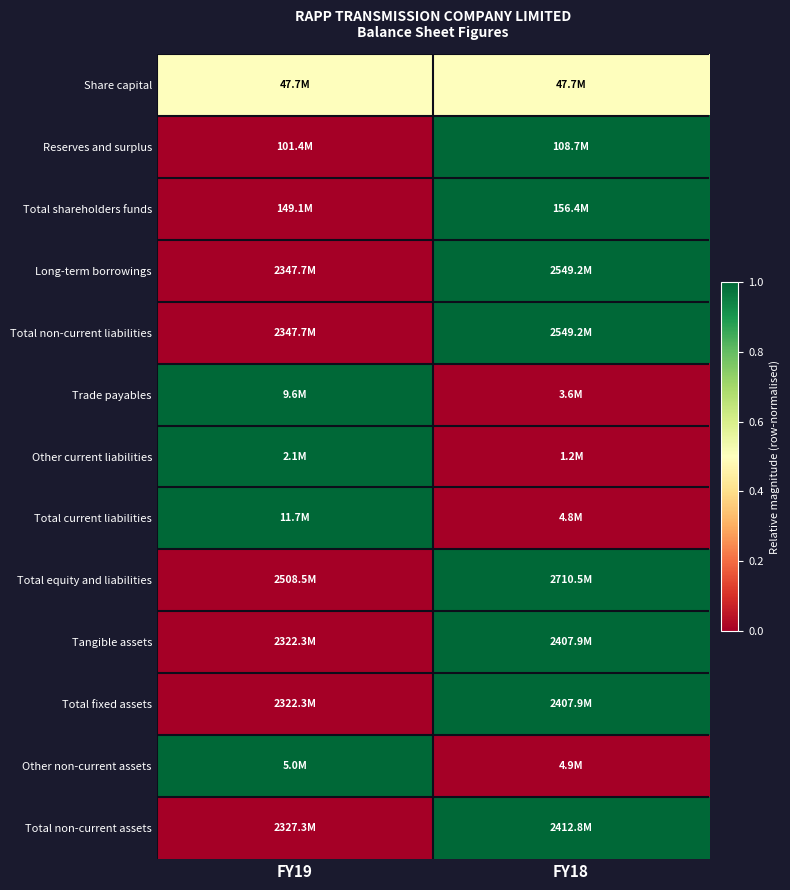

Reading right to left, list all the values displayed in this chart.

Share capital: FY18=0.5	FY19=0.5
Reserves and surplus: FY18=1.0	FY19=0.0
Total shareholders funds: FY18=1.0	FY19=0.0
Long-term borrowings: FY18=1.0	FY19=0.0
Total non-current liabilities: FY18=1.0	FY19=0.0
Trade payables: FY18=0.0	FY19=1.0
Other current liabilities: FY18=0.0	FY19=1.0
Total current liabilities: FY18=0.0	FY19=1.0
Total equity and liabilities: FY18=1.0	FY19=0.0
Tangible assets: FY18=1.0	FY19=0.0
Total fixed assets: FY18=1.0	FY19=0.0
Other non-current assets: FY18=0.0	FY19=1.0
Total non-current assets: FY18=1.0	FY19=0.0